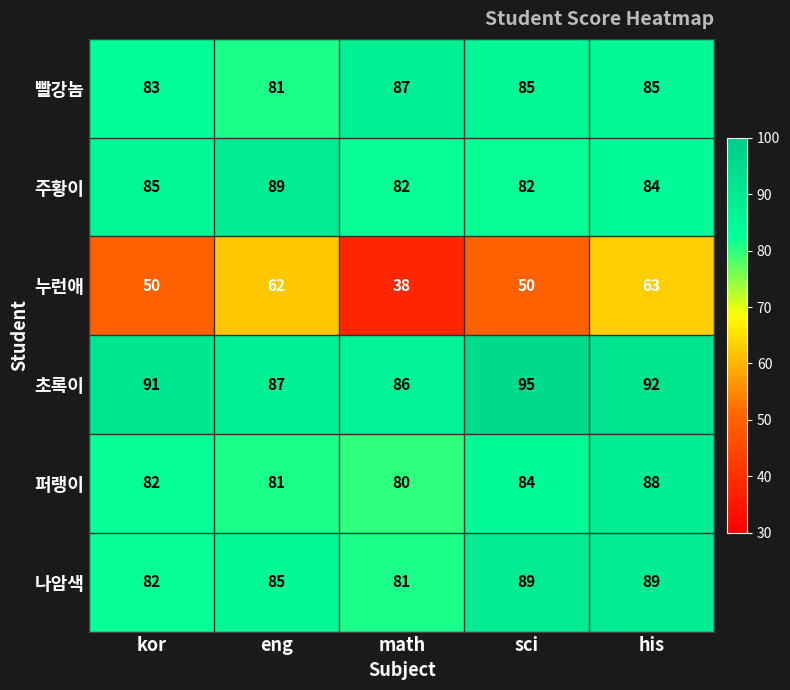

How many series are shown in this chart?

6